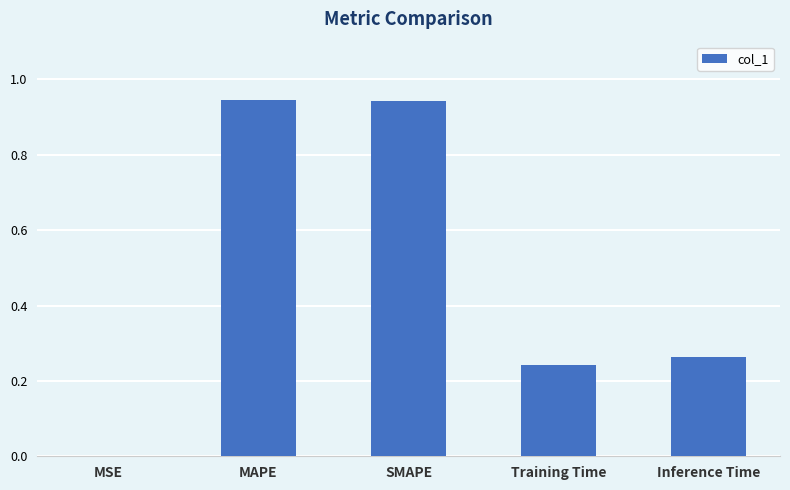

True or false: the data shows 0.5 at Inference Time.

False